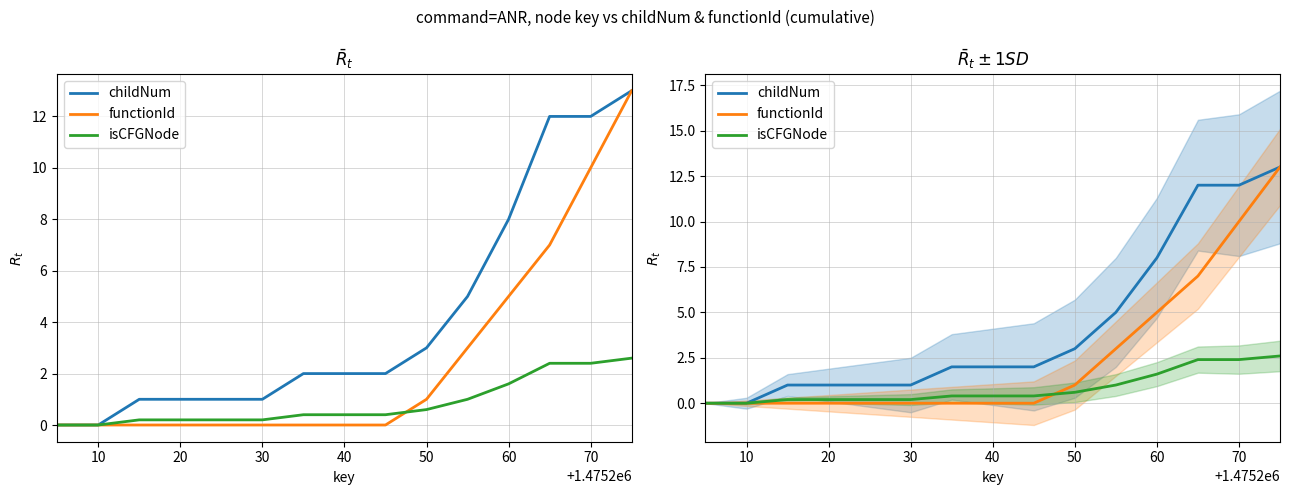

Reading left to right, extract all data points from this chart.

childNum: 0.0	0.0	1.0	1.0	1.0	1.0	2.0	2.0	2.0	3.0	5.0	8.0	12.0	12.0	13.0
functionId: 0.0	0.0	0.0	0.0	0.0	0.0	0.0	0.0	0.0	1.0	3.0	5.0	7.0	10.0	13.0
isCFGNode: 0.0	0.0	0.2	0.2	0.2	0.2	0.4	0.4	0.4	0.6	1.0	1.6	2.4	2.4	2.6